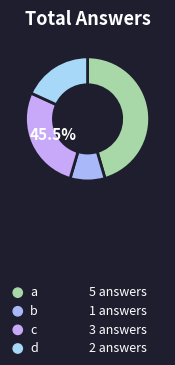

Between a and d, which is larger?

a